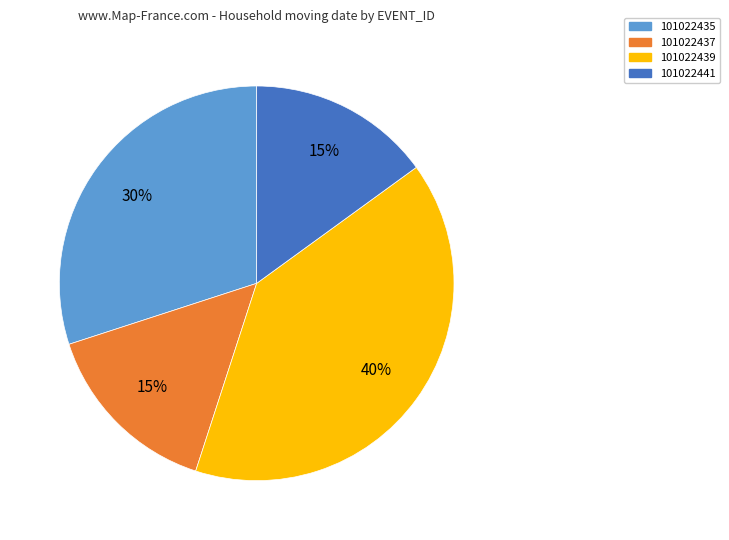

How many segments does this pie chart have?

4